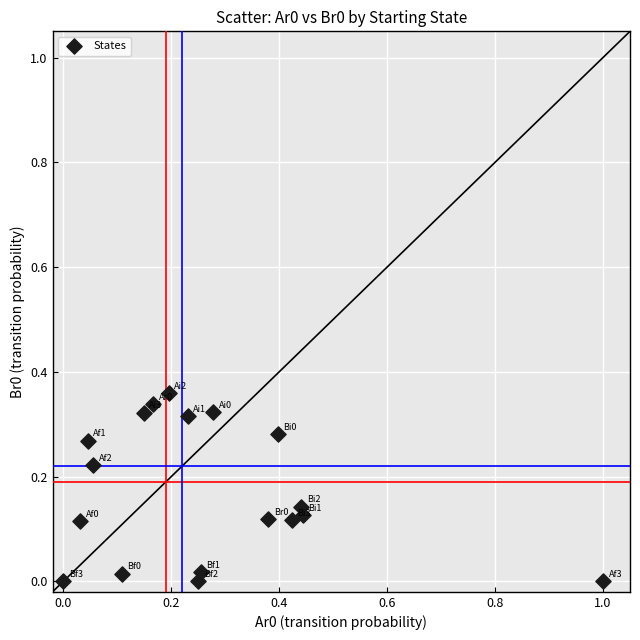

What is the range of X values (max minus min)?

1.0